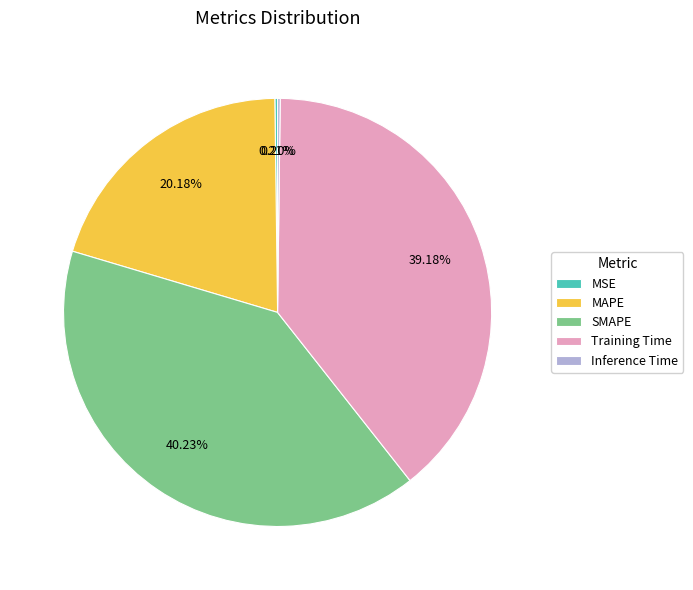

What is the ratio of the value at MAPE to the value at Training Time?

0.5